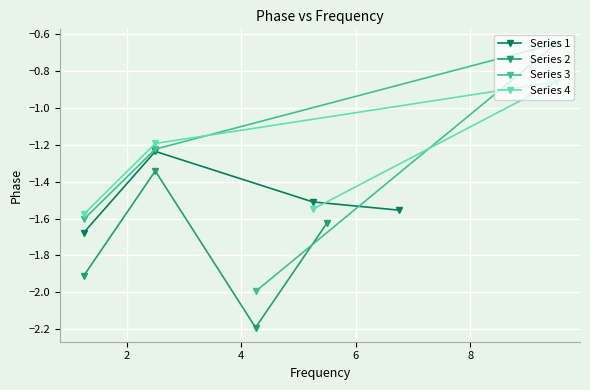

What is the minimum value for Series 3?

-2.0